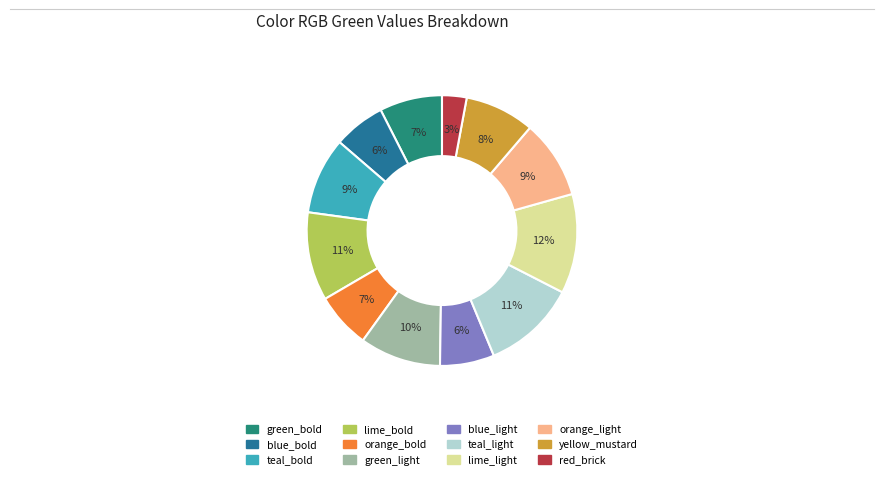

Is blue_bold the majority of the pie?

No